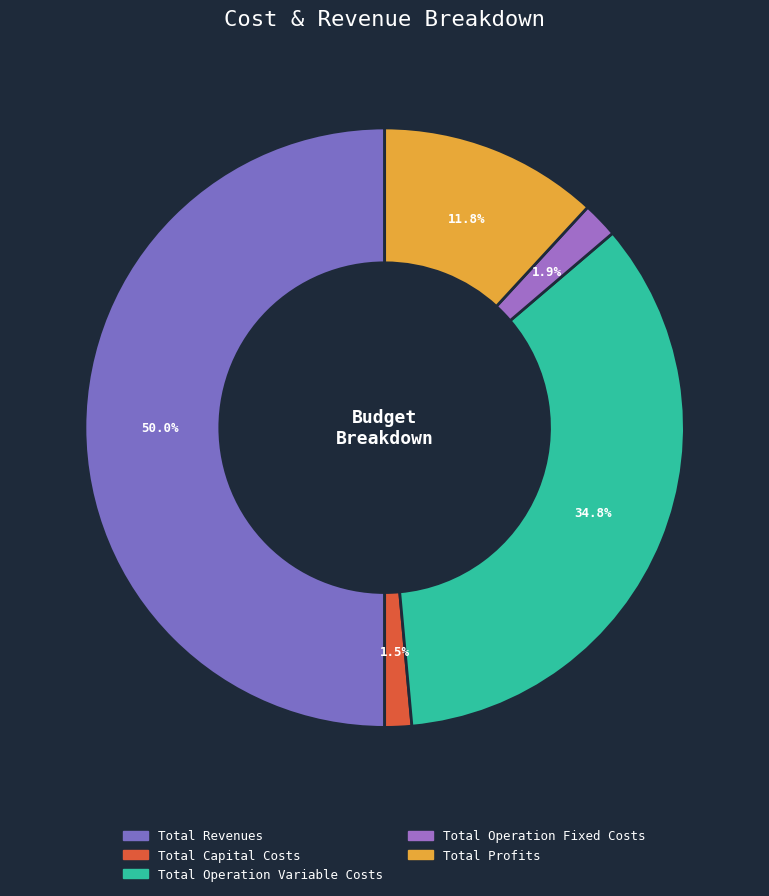

Approximately how many times larger is the value at Total Revenues compared to Total Operation Variable Costs?

1.4